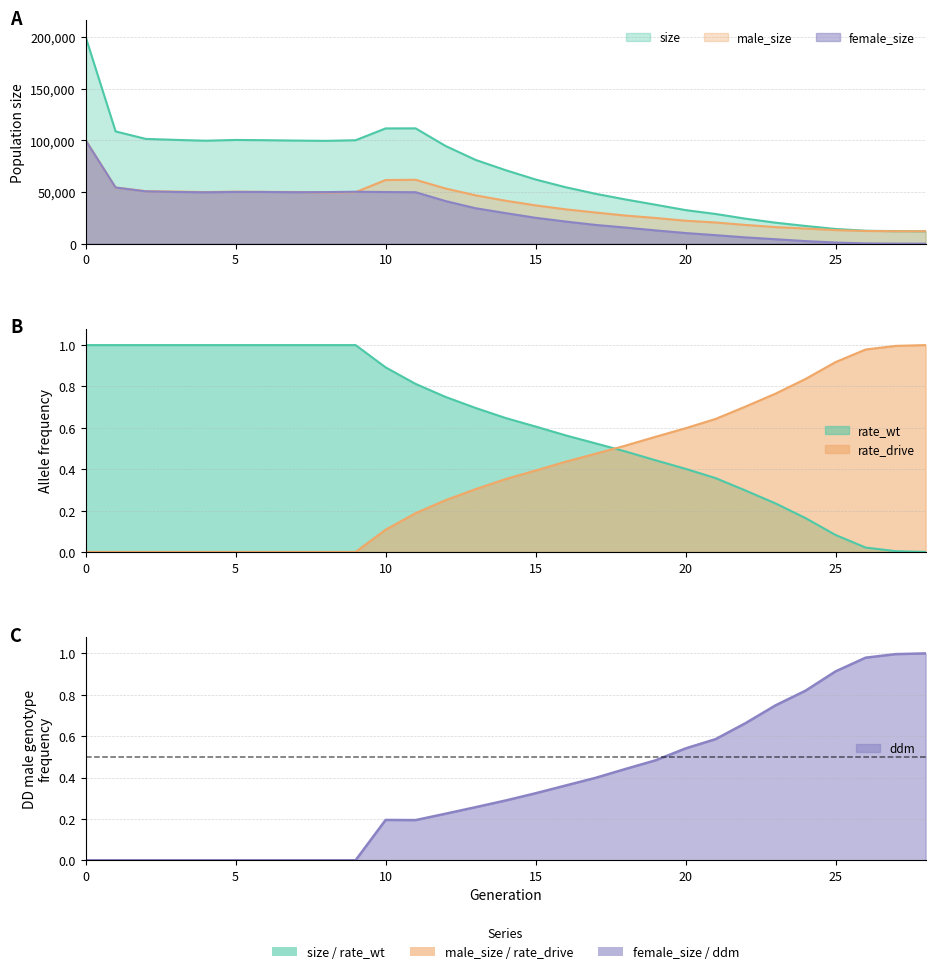

What is the sum of all rate_drive values?

11.0